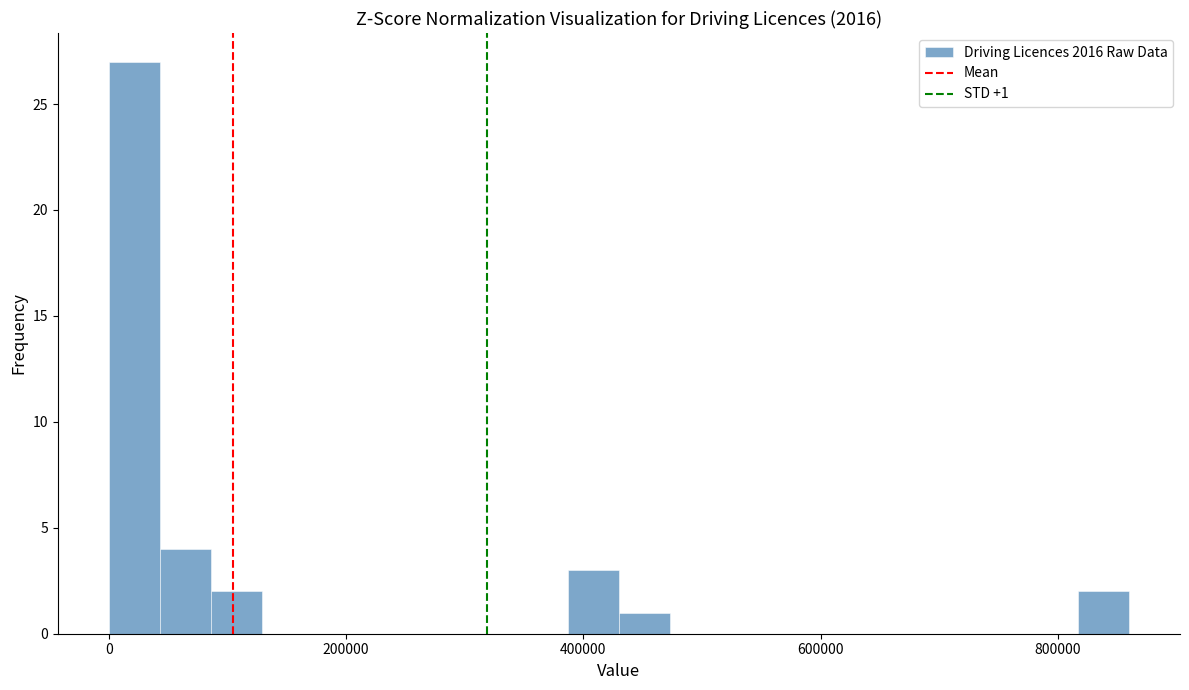

Around what value on the x-axis is the tallest bar? Give the approximate position of its centre, as read against the axis.

20000